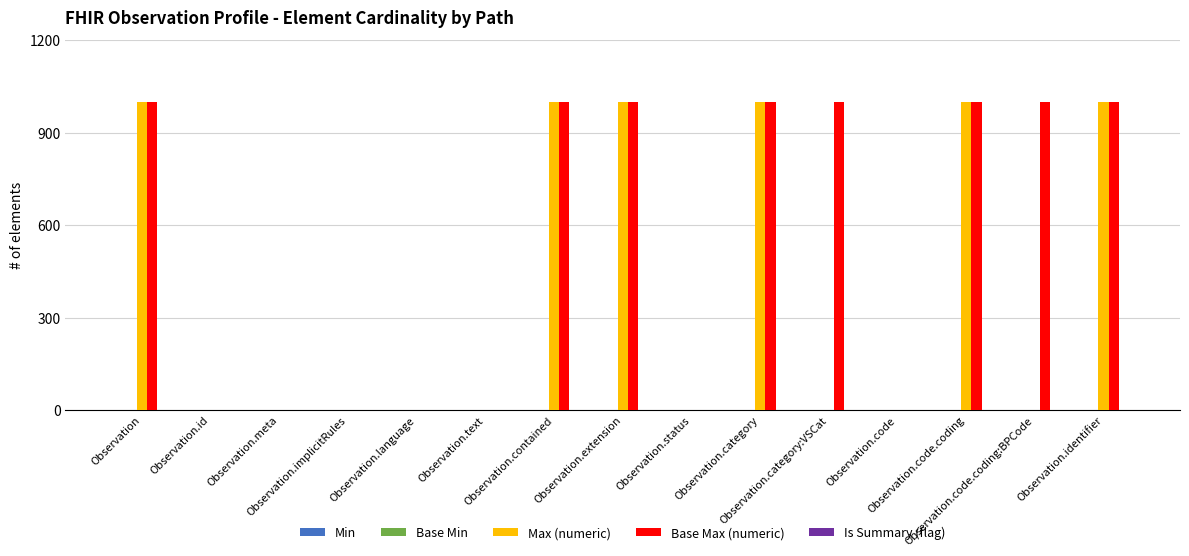

Which series has the largest total across all categories?

Base Max (numeric)